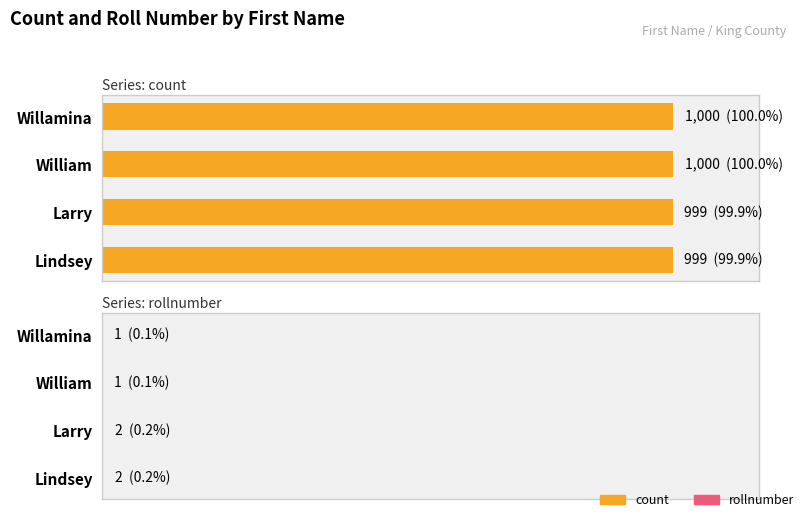

Rank the categories by count value from lowest to highest.

Larry, Lindsey, Willamina, William